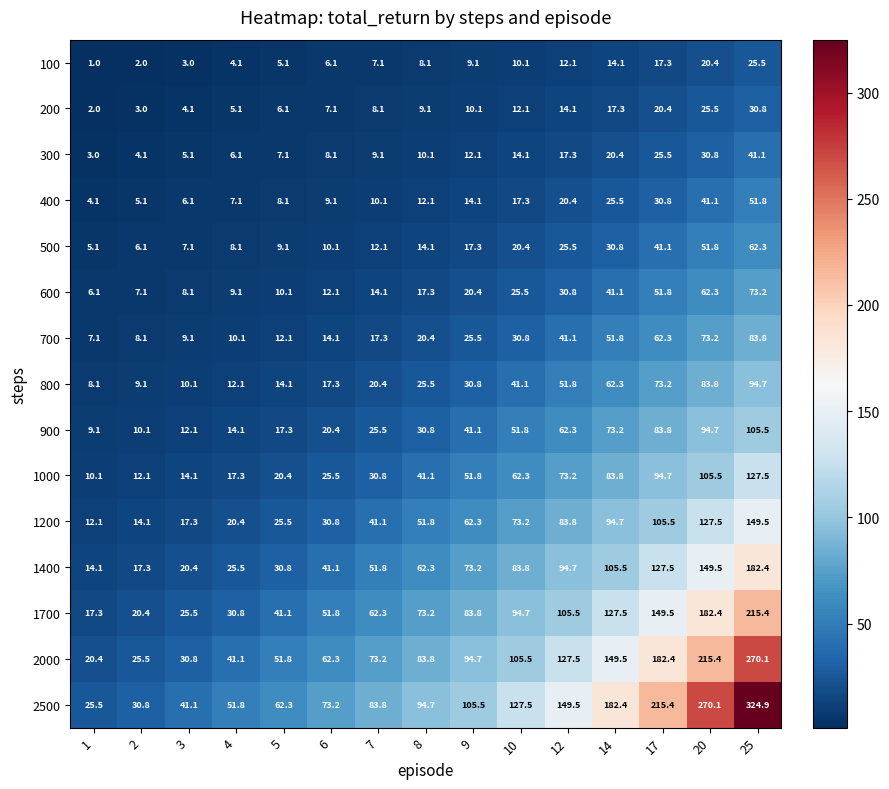

Which series changed the most between 14 and 20?

2500